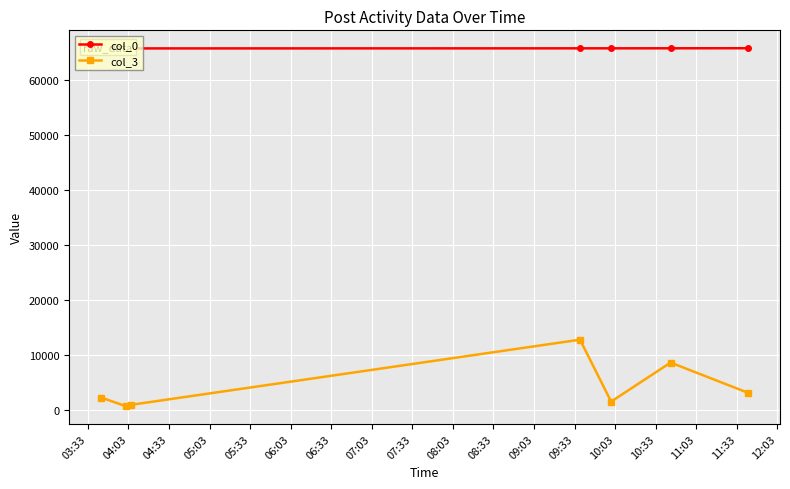

At which category does the chart reach its minimum across all series?

04:03